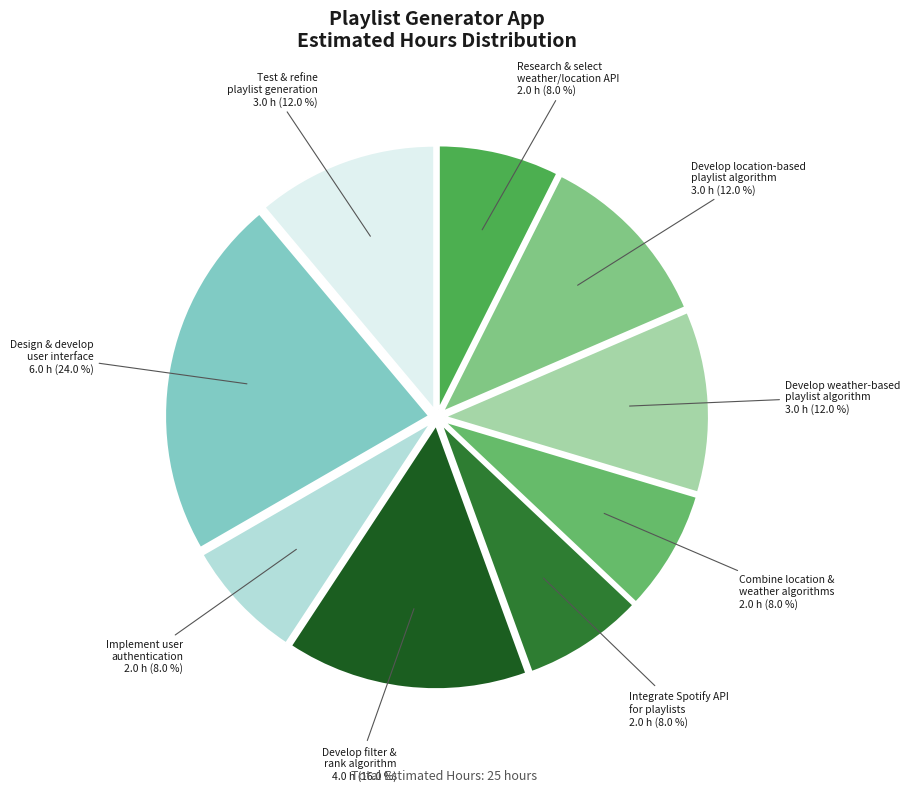

Is Develop weather-based
playlist algorithm the majority of the pie?

No